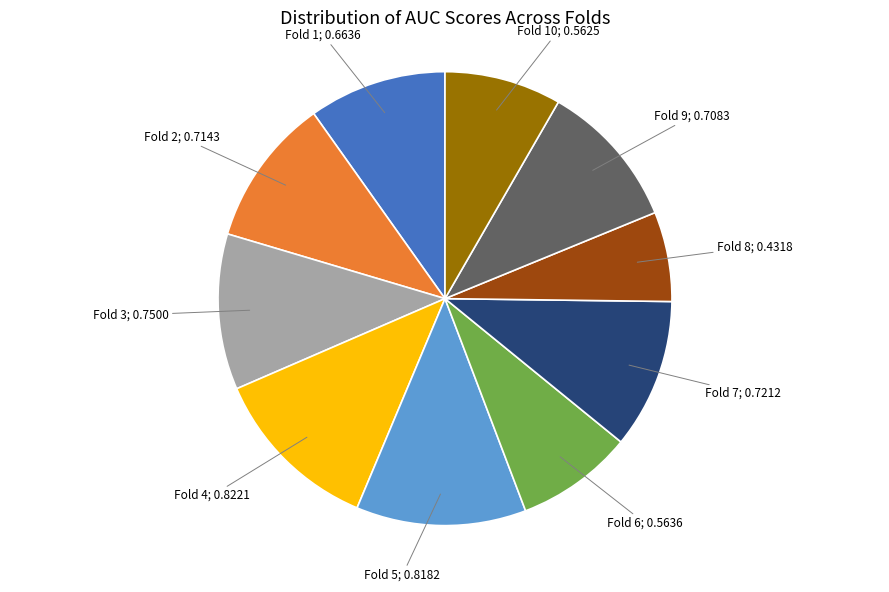

Does any single category account for the majority?

No